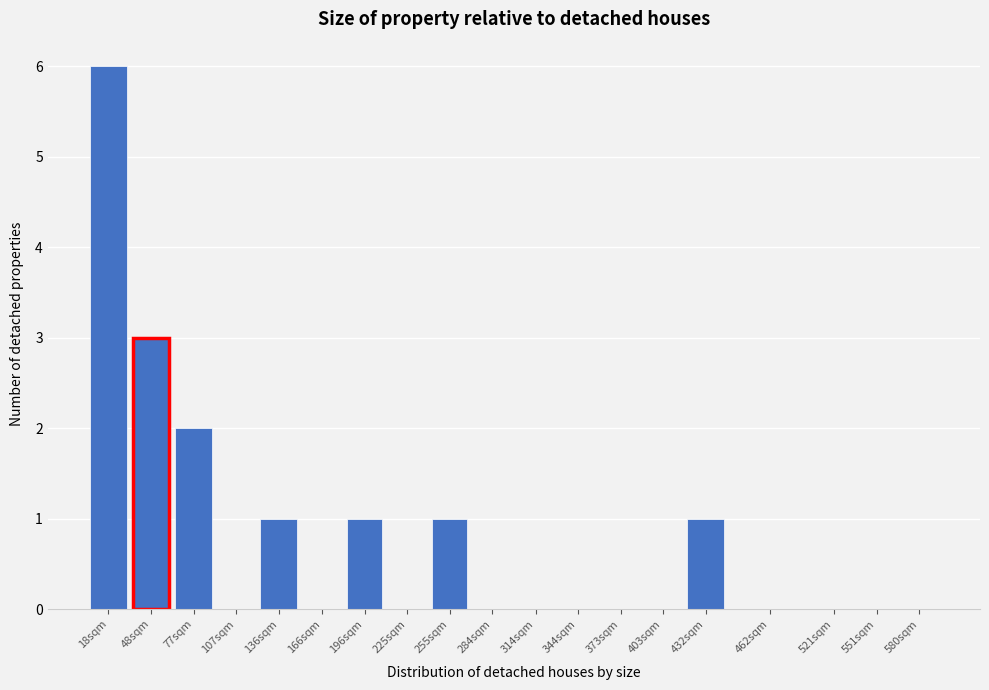

Reading left to right, what are all the values shown in this chart?

18sqm=6	48sqm=3	77sqm=2	107sqm=0	136sqm=1	166sqm=0	196sqm=1	225sqm=0	255sqm=1	284sqm=0	314sqm=0	344sqm=0	373sqm=0	403sqm=0	432sqm=1	462sqm=0	521sqm=0	551sqm=0	580sqm=0